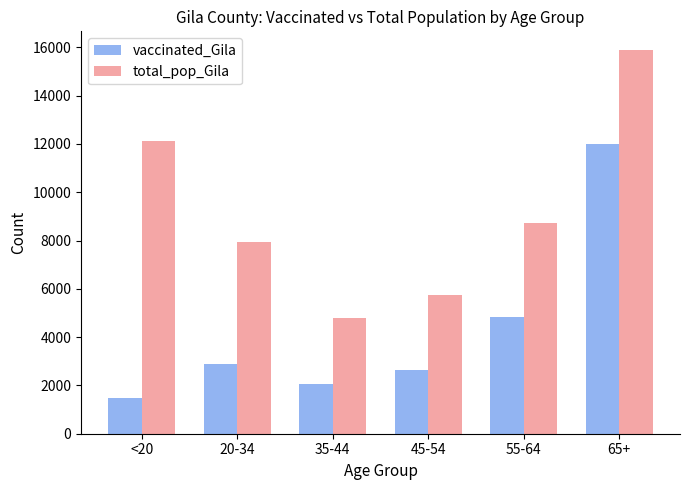

What is the average value of the vaccinated_Gila series?

4320